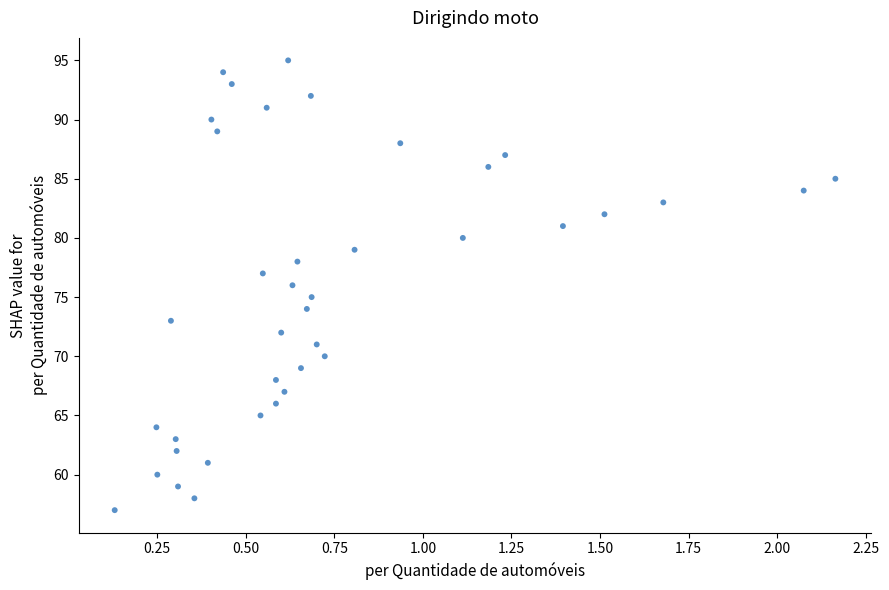

What is the range of Y values (max minus min)?

38